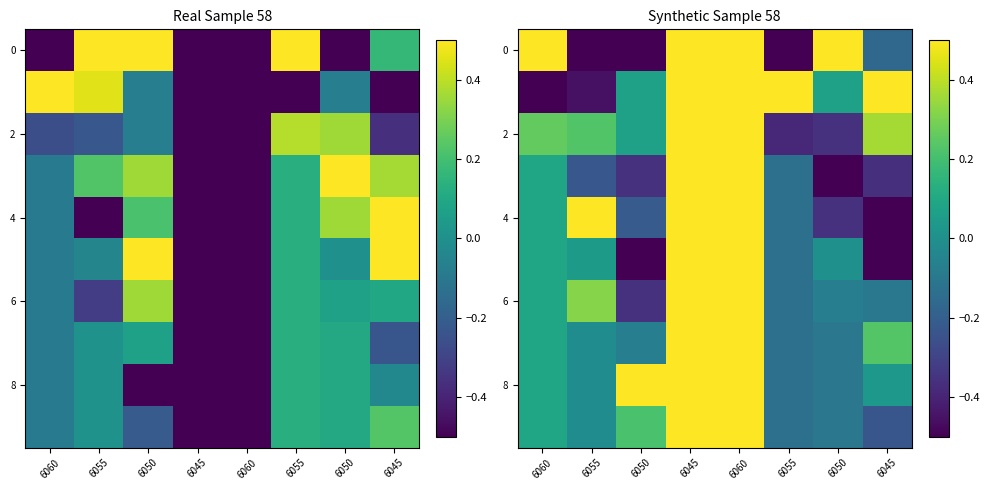

Read the 8 value at 6055.

-0.1